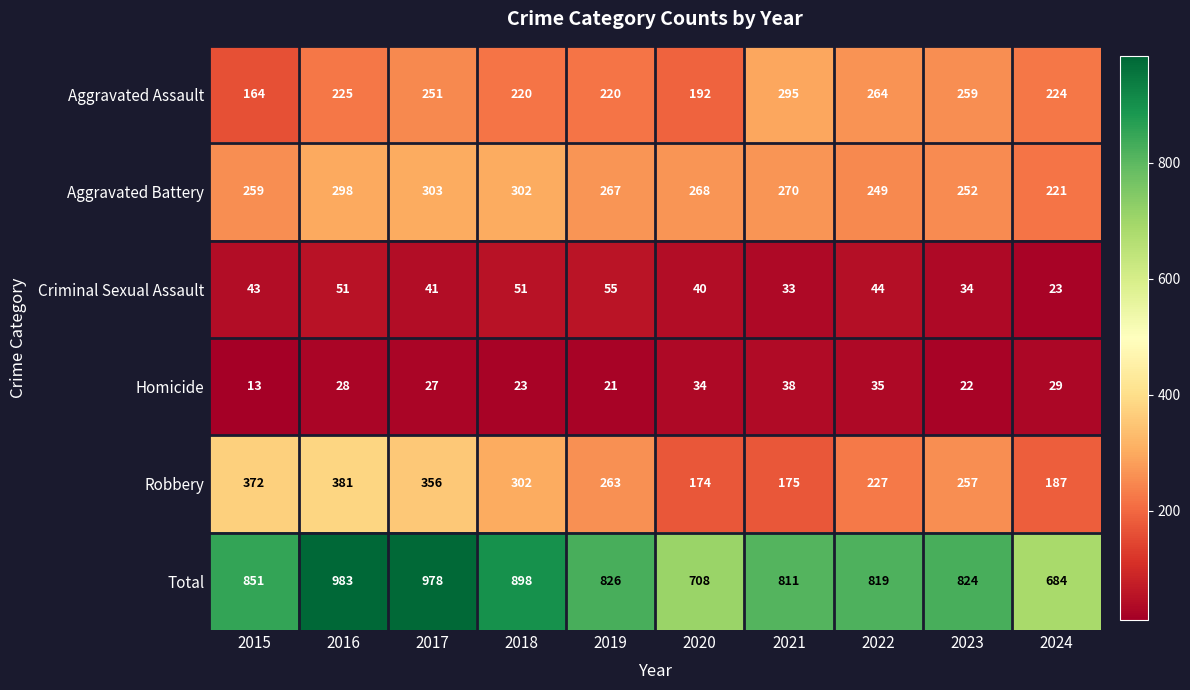

The Aggravated Assault series shows 353 at 2024. True or false?

False